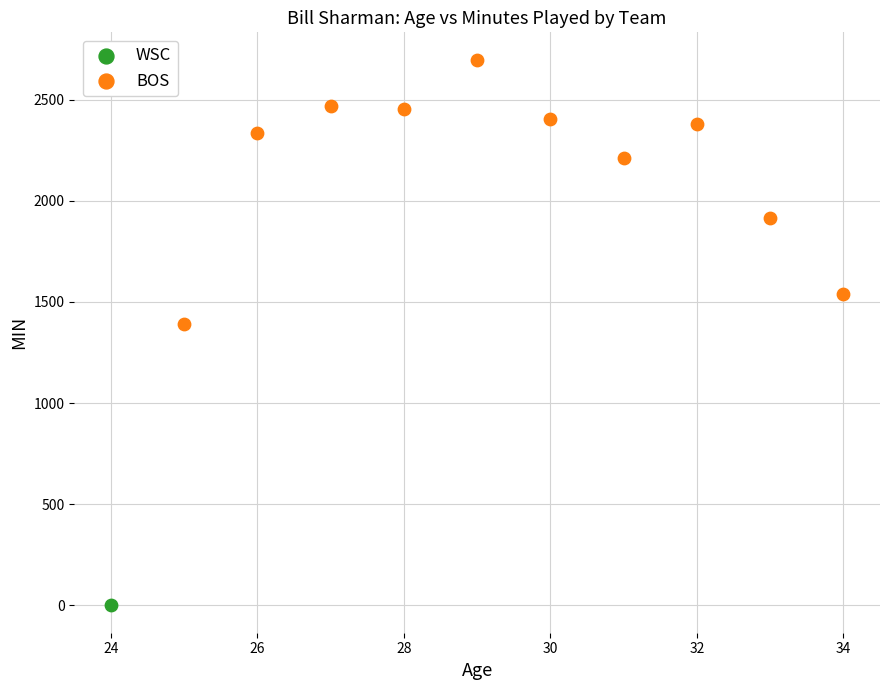

What are all the series names shown in the legend?

WSC, BOS